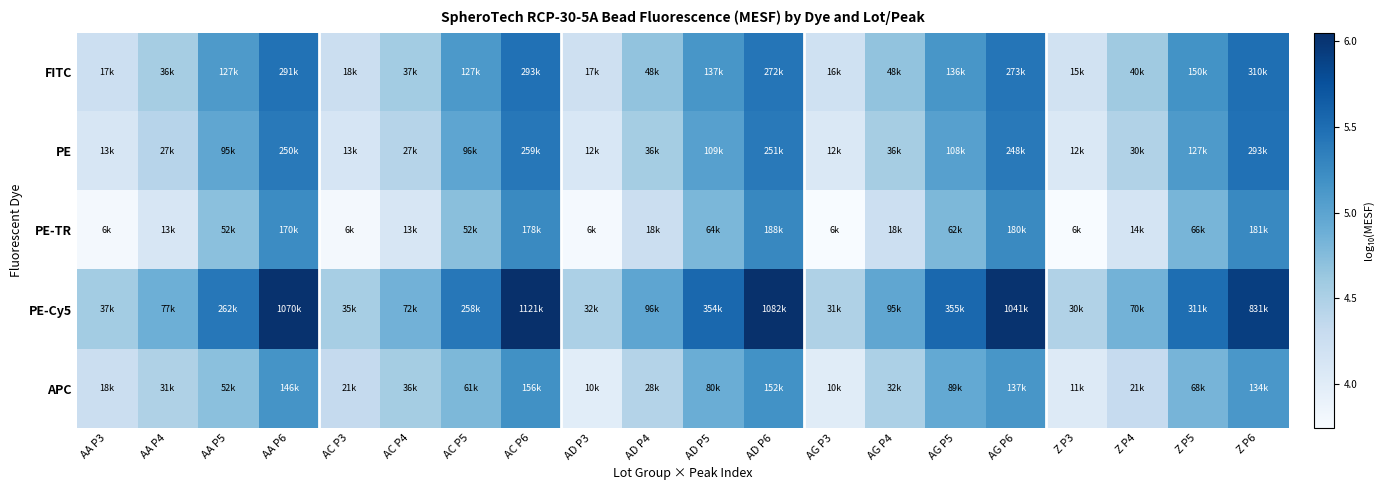

What is the difference between the highest and lowest values at AA P4?

0.8